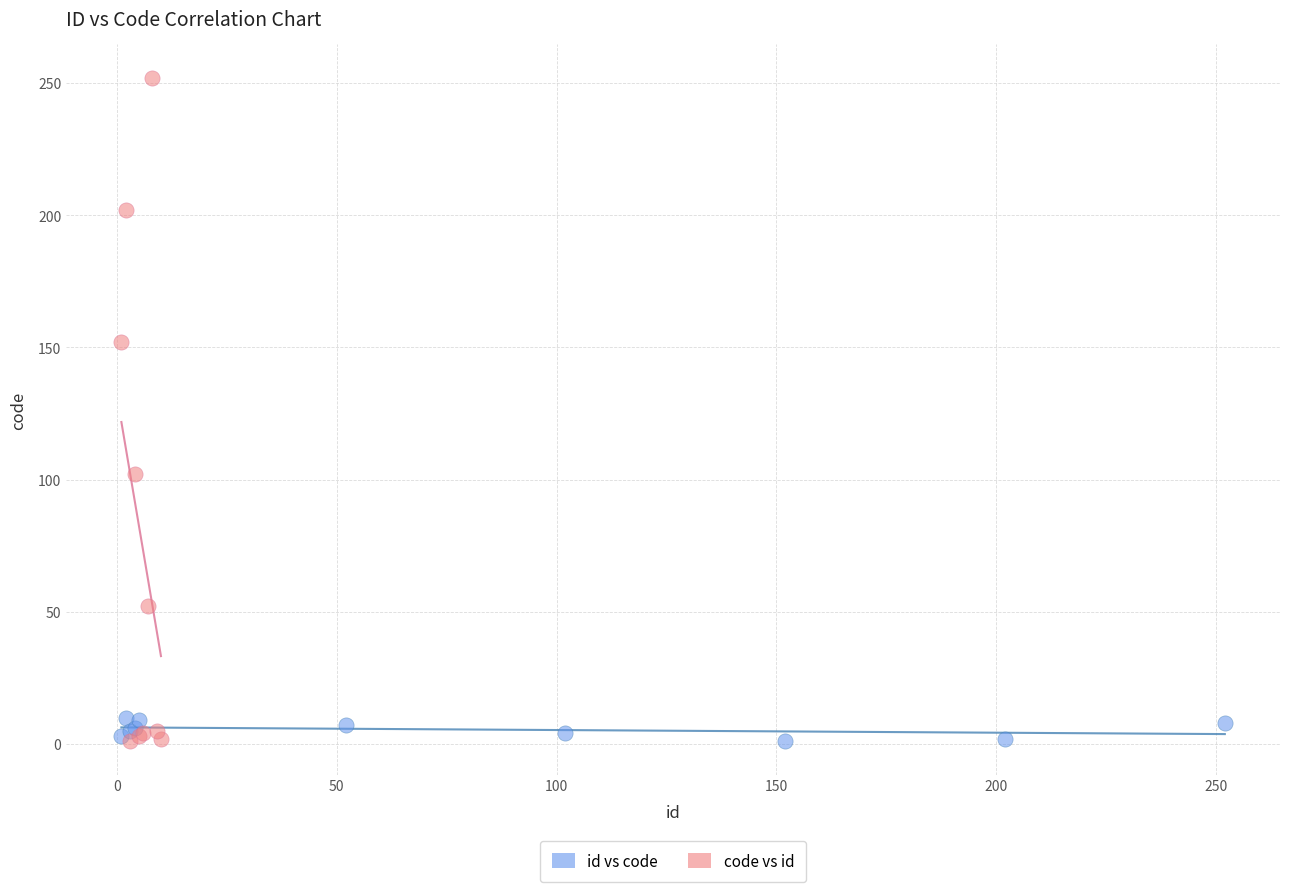

Which series has the widest spread of Y values?

code vs id